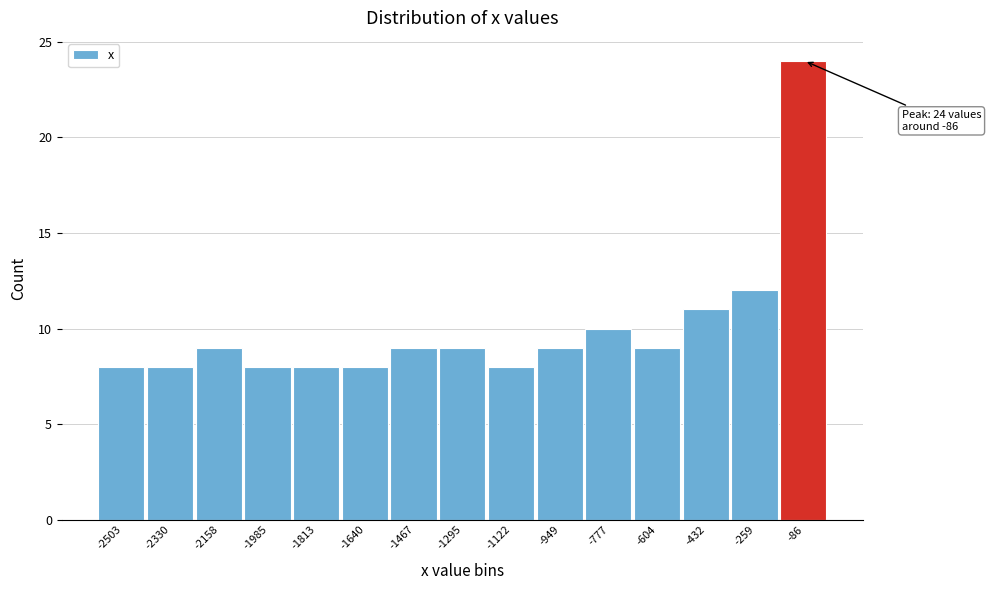

Over which range of the x-axis is the bar tallest?

-180 to 0